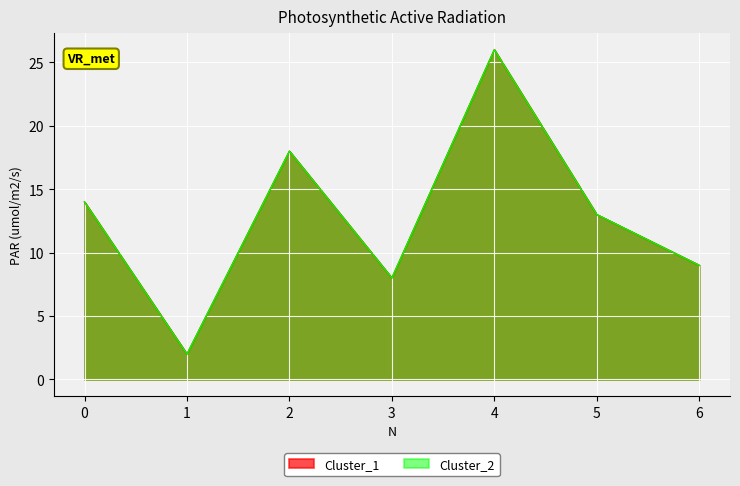

How many values in the Cluster_1 series exceed 13?

3